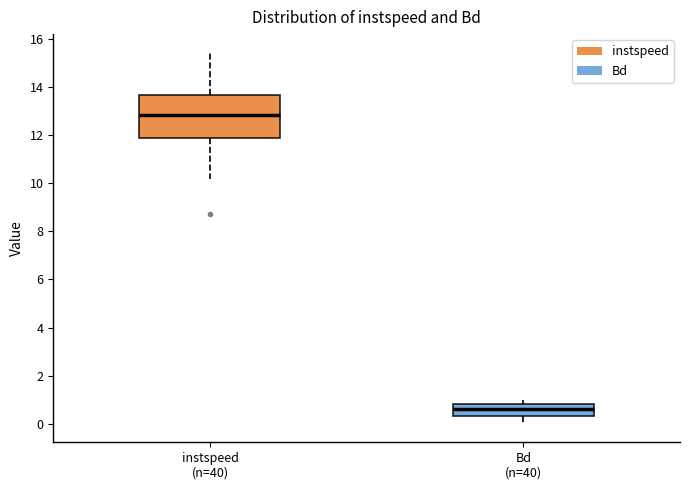

Which box has the highest median line?

instspeed (n=40)